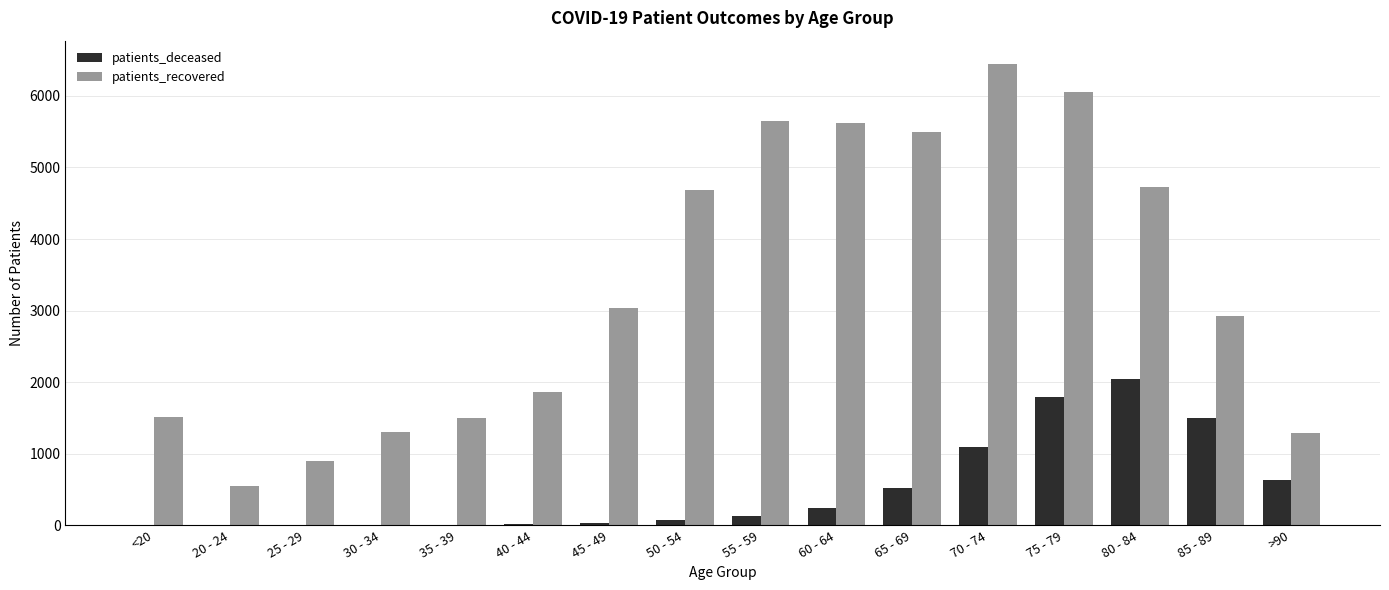

The patients_recovered series shows 3711 at 75 - 79. True or false?

False